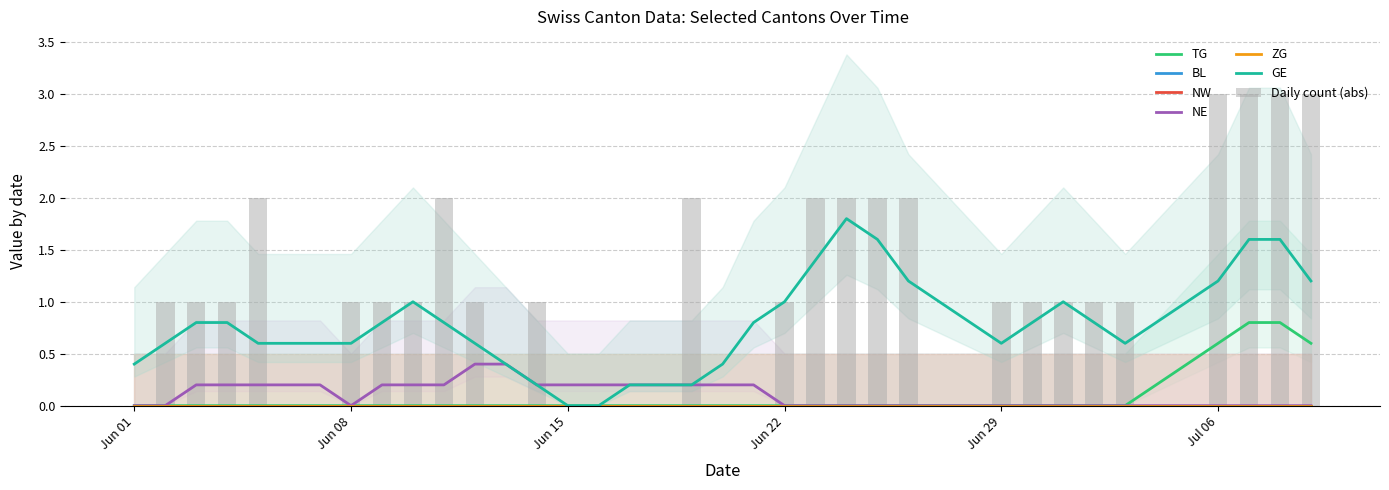

At which label does ZG reach its minimum?

2020-06-01